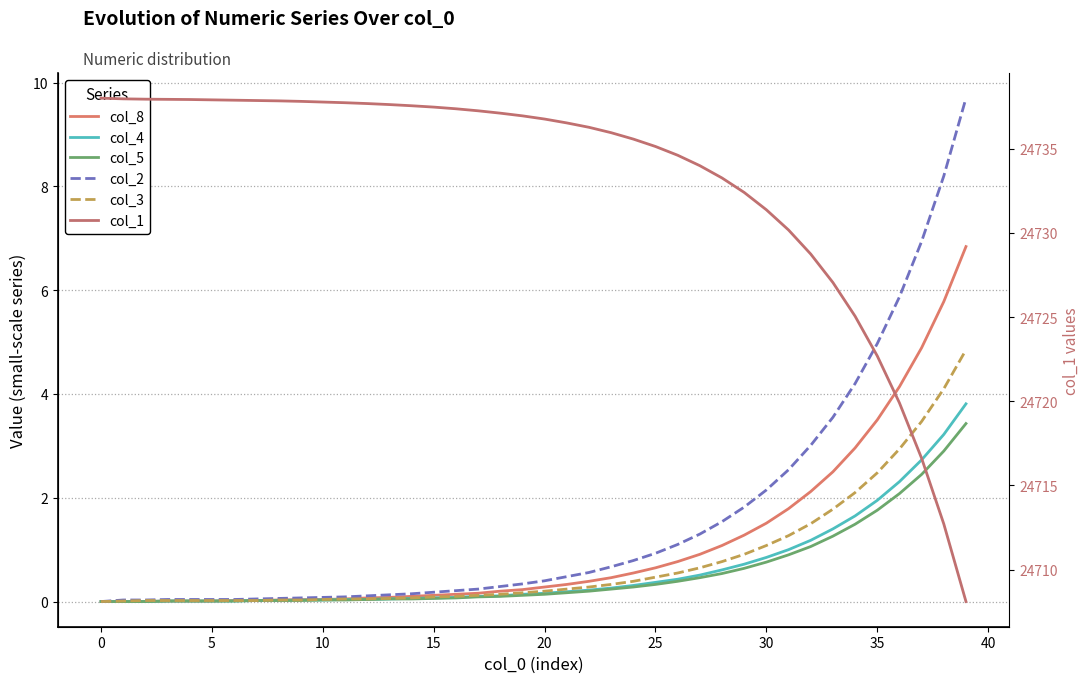

Which series changed the most between 35 and 29?

col_1